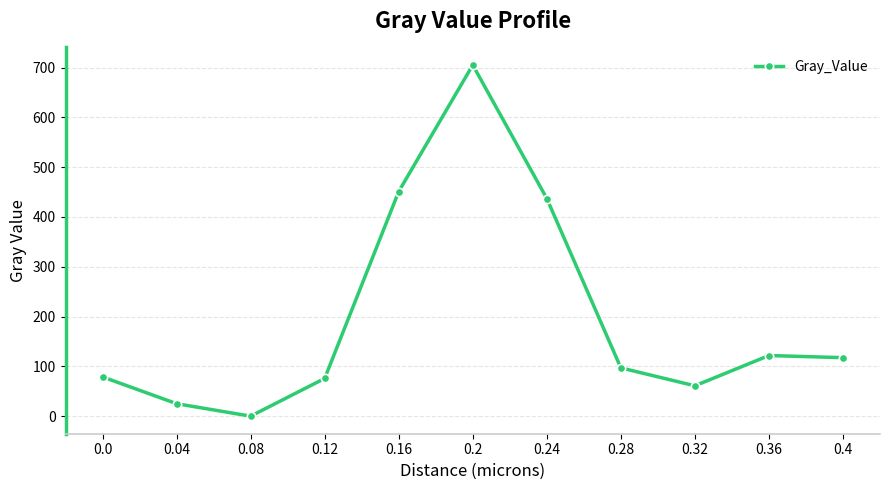

Where is the data nearest to the value 352?

0.24